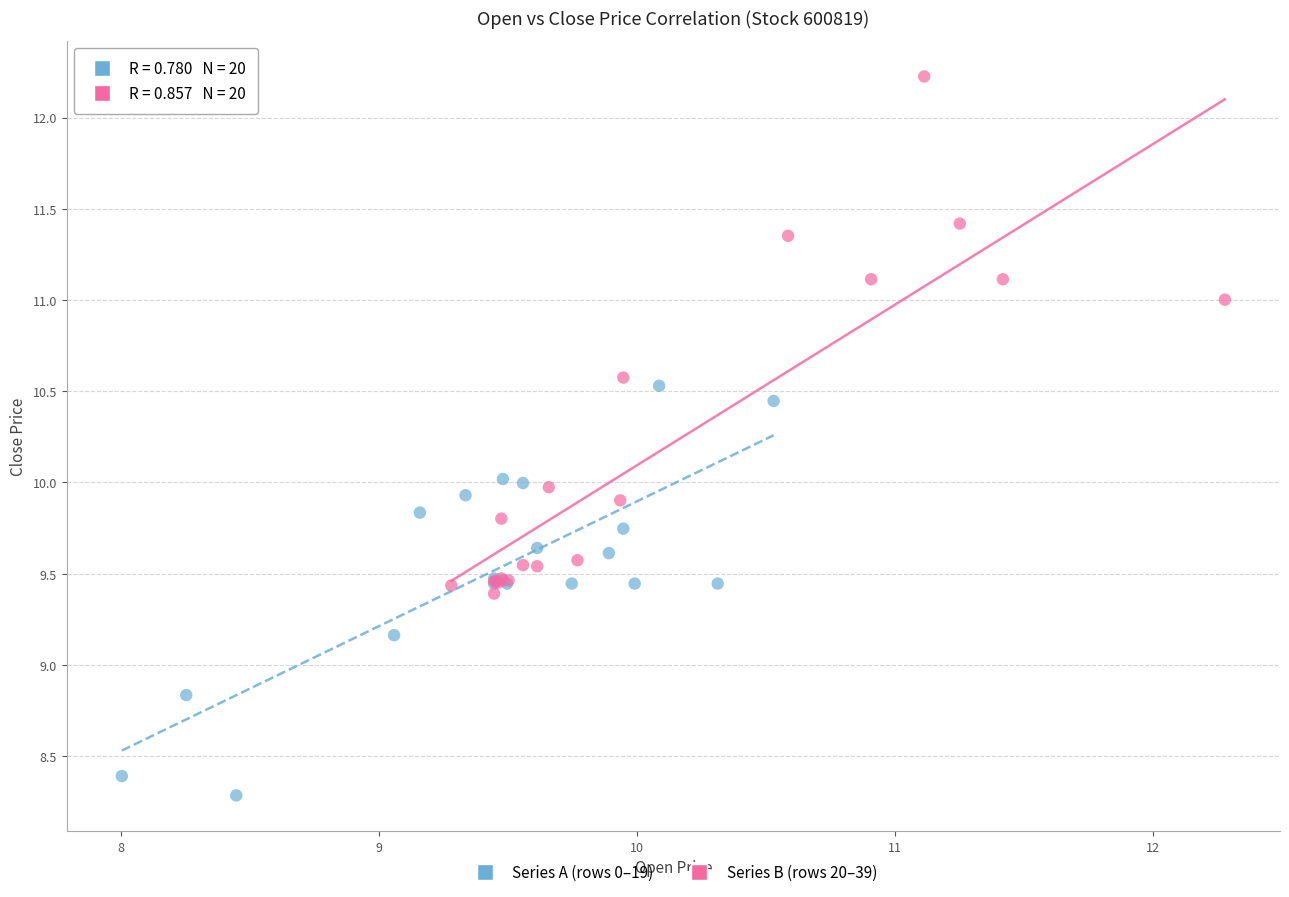

Which series reaches the maximum Y coordinate?

Series B (rows 20–39)